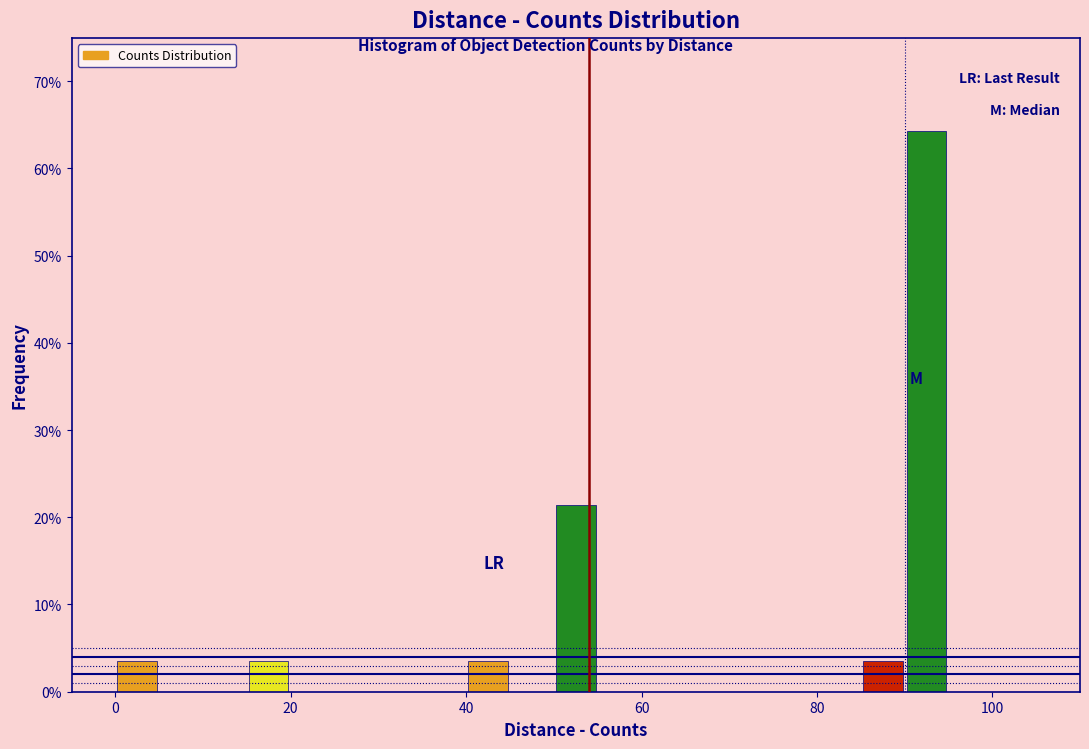

Around what value on the x-axis is the tallest bar? Give the approximate position of its centre, as read against the axis.

92